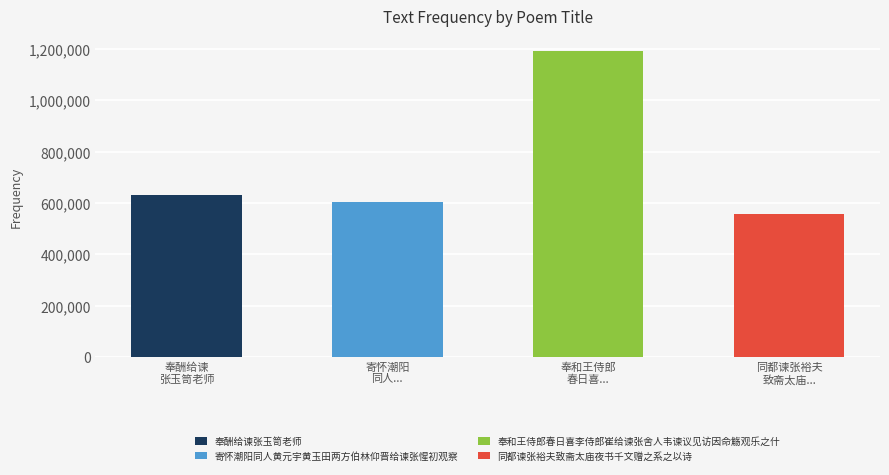

Rank the categories by value from lowest to highest.

同都谏张裕夫
致斋太庙..., 寄怀潮阳
同人..., 奉酬给谏
张玉笥老师, 奉和王侍郎
春日喜...